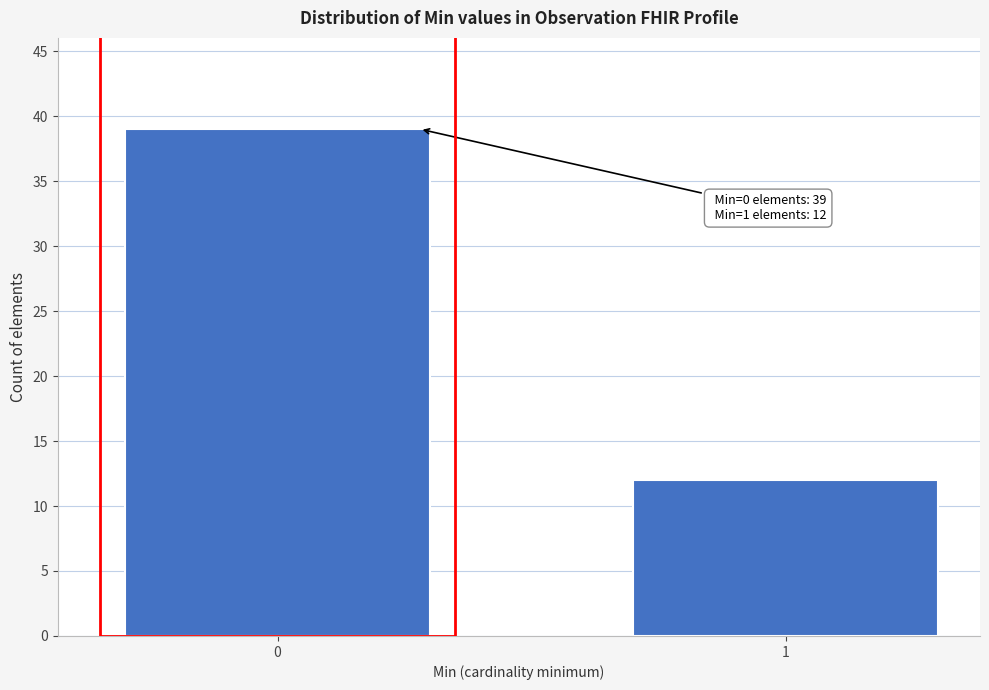

Reading left to right, what are all the values shown in this chart?

39	12